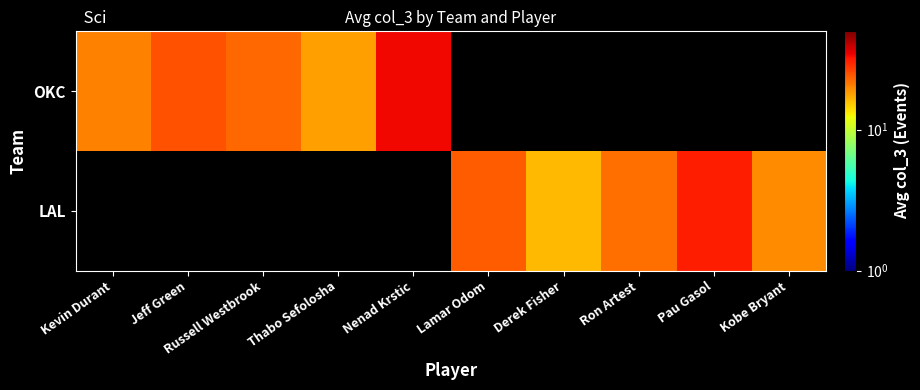

What is the smallest value displayed?

16.3